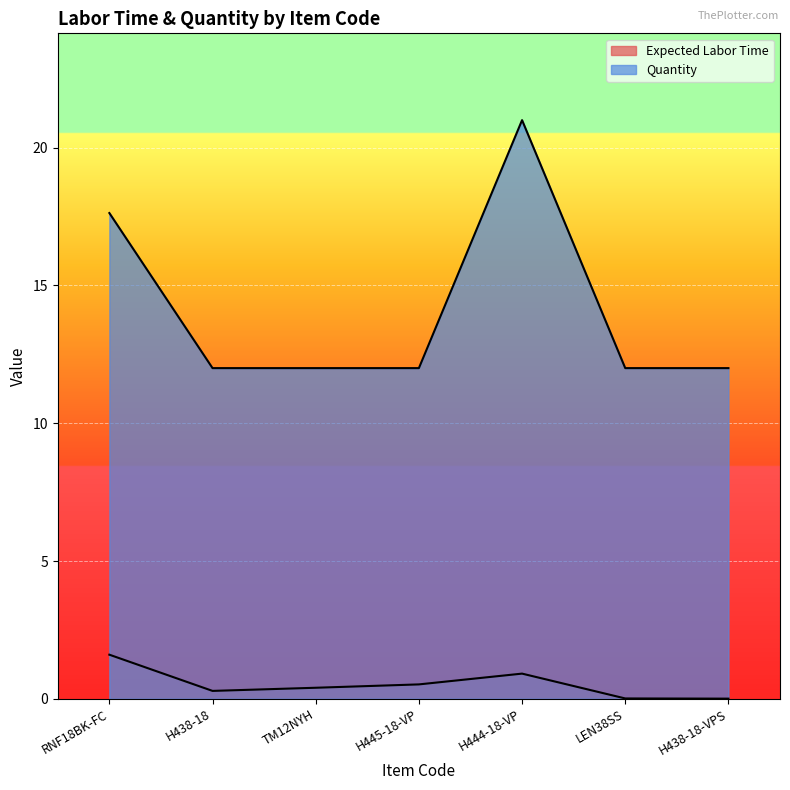

What are all the series names shown in the legend?

Expected Labor Time, Quantity